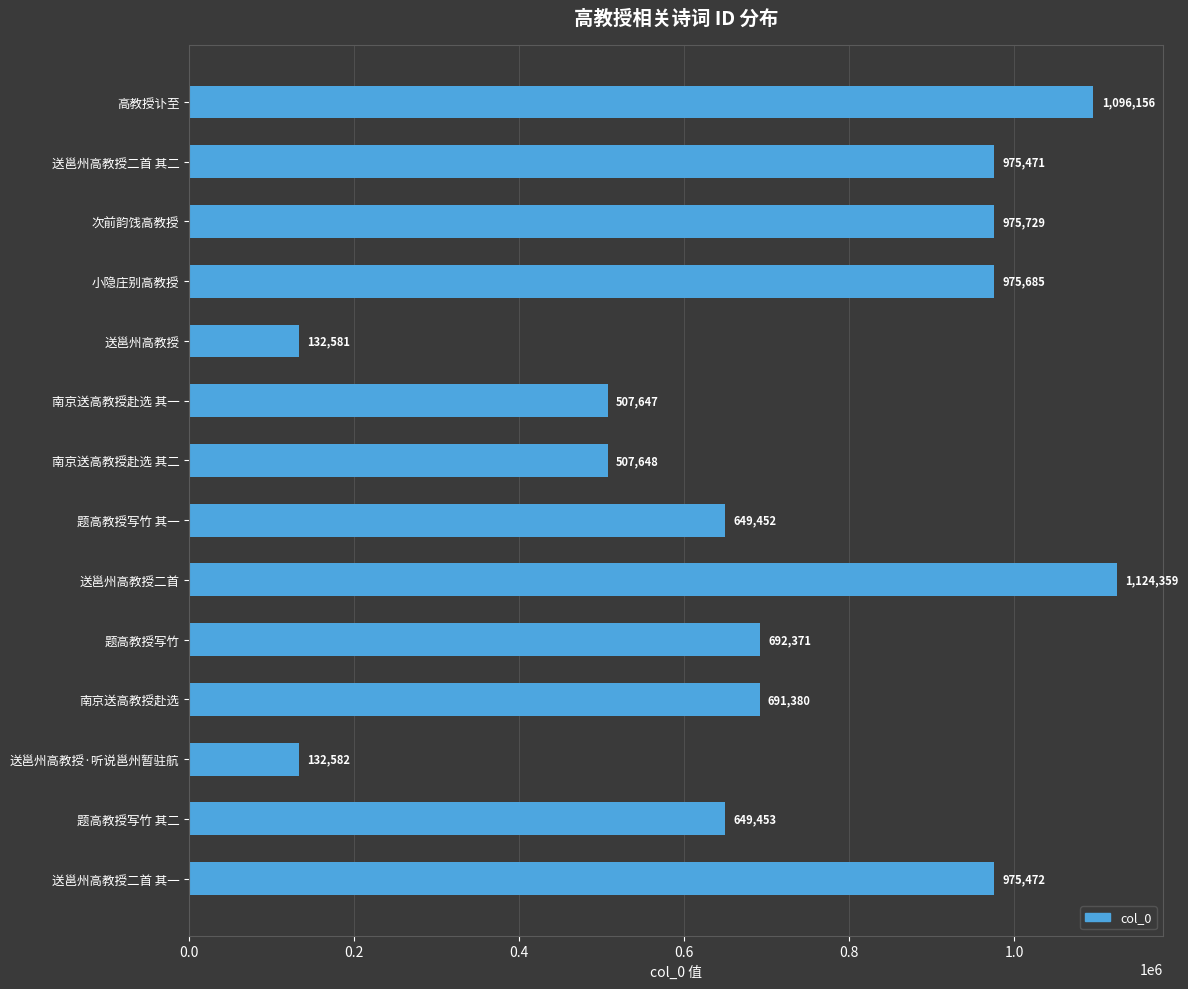

Rank the categories by value from highest to lowest.

送邕州高教授二首, 高教授讣至, 次前韵饯高教授, 小隐庄别高教授, 送邕州高教授二首 其一, 送邕州高教授二首 其二, 题高教授写竹, 南京送高教授赴选, 题高教授写竹 其二, 题高教授写竹 其一, 南京送高教授赴选 其二, 南京送高教授赴选 其一, 送邕州高教授·听说邕州暂驻航, 送邕州高教授